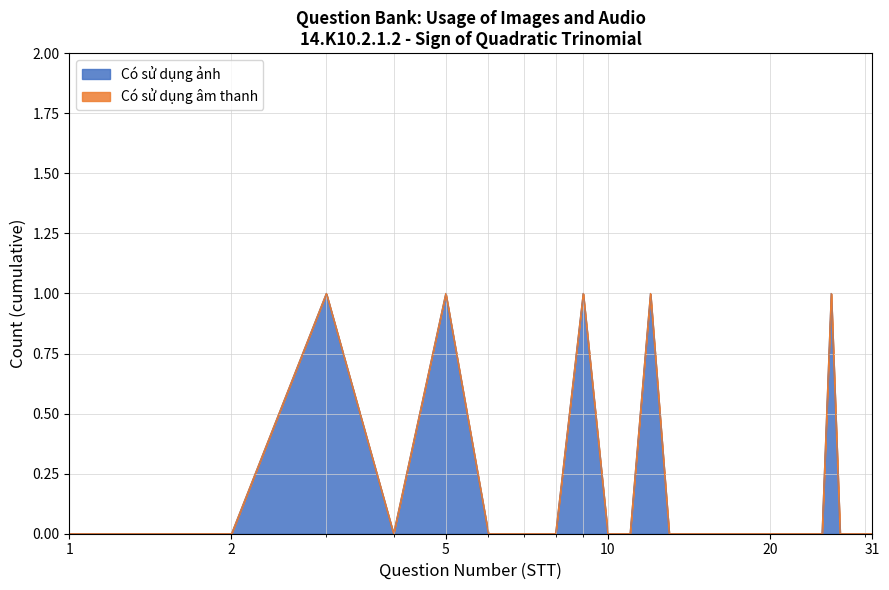

Reading left to right, extract all data points from this chart.

0	0	1	0	1	0	0	0	1	0	0	1	0	0	0	0	0	0	0	0	0	0	0	0	0	1	0	0	0	0	0